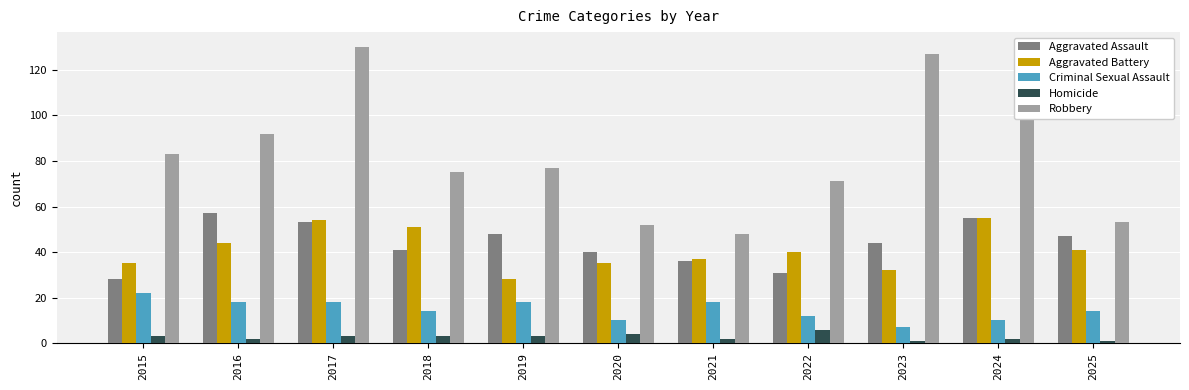

What is the lowest value of the Aggravated Battery series?

28